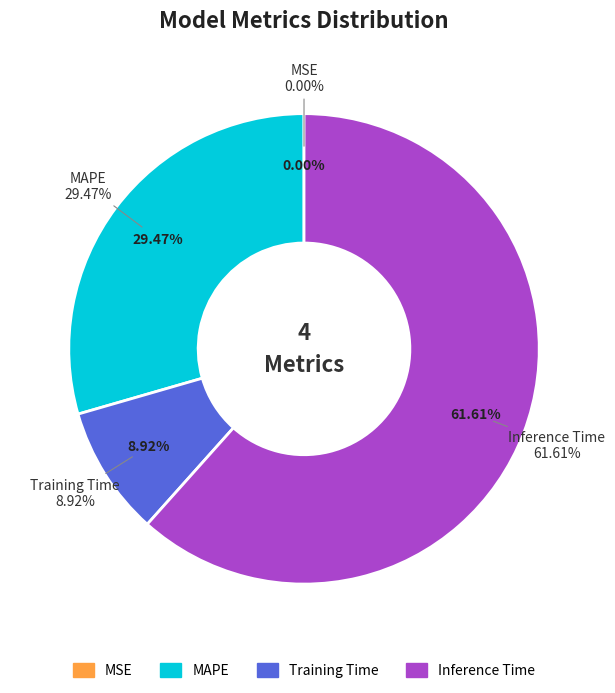

How much of the chart is everything except MSE?

100.0%